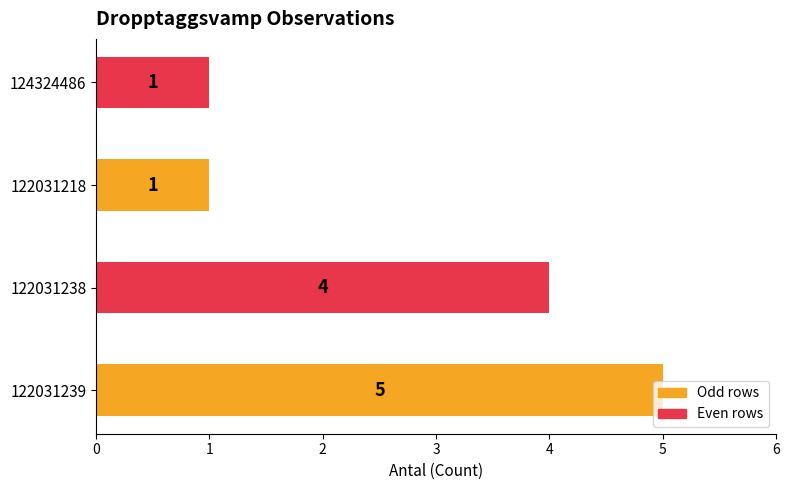

Which has a higher value, 124324486 or 122031239?

122031239